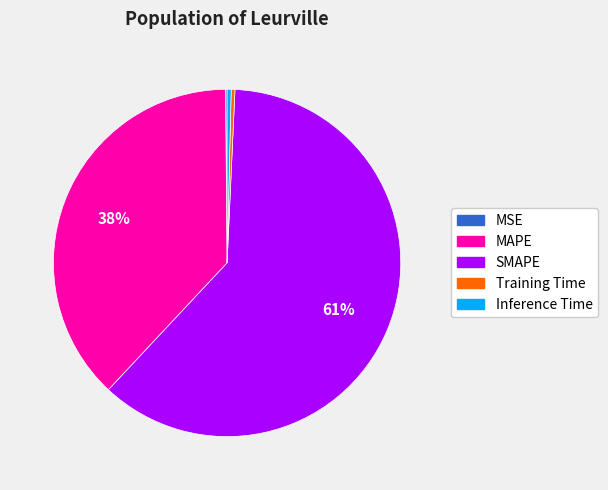

To the nearest percent, what is the average slice percentage?

20%